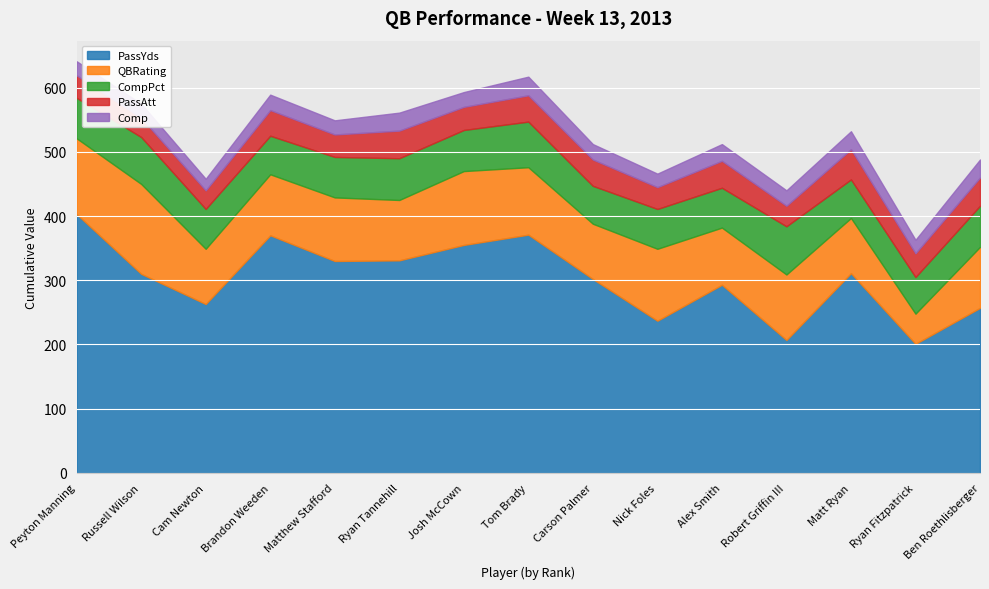

At how many categories does at least one series exceed 179?

15